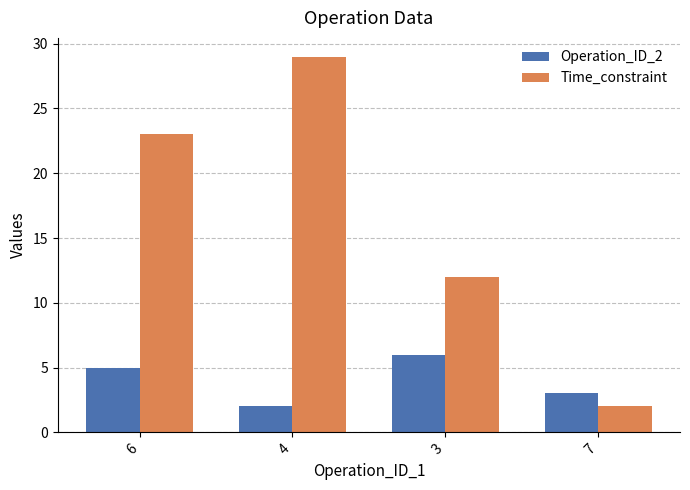

List the series in order of their peak value, highest first.

Time_constraint, Operation_ID_2